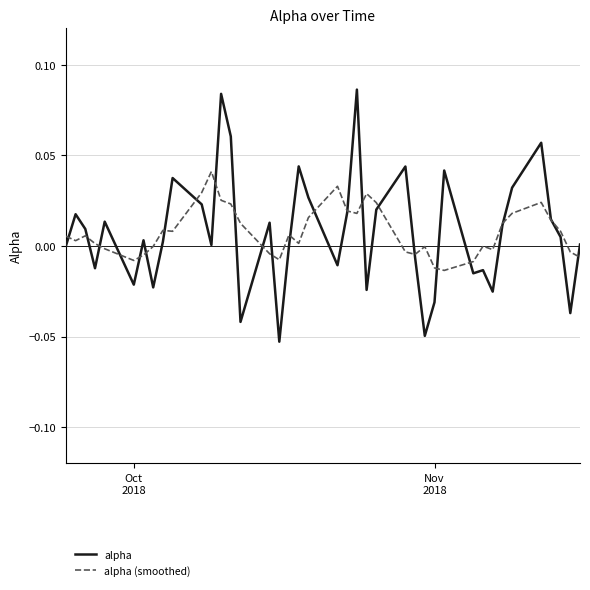

How many lines are shown in the chart?

2